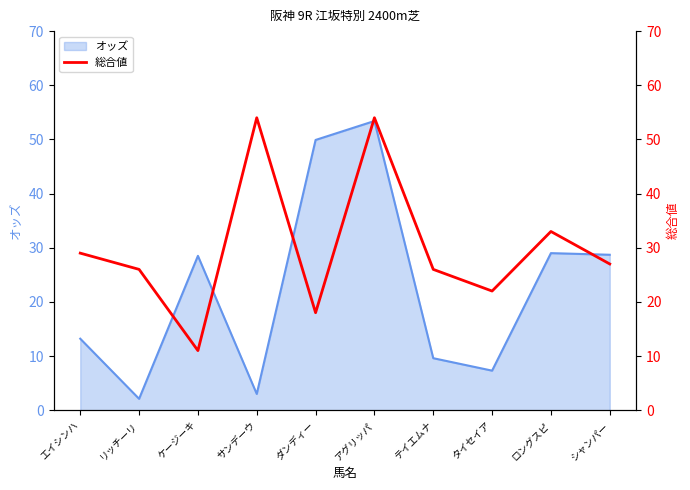

Read the オッズ value at ダンディー.

49.9